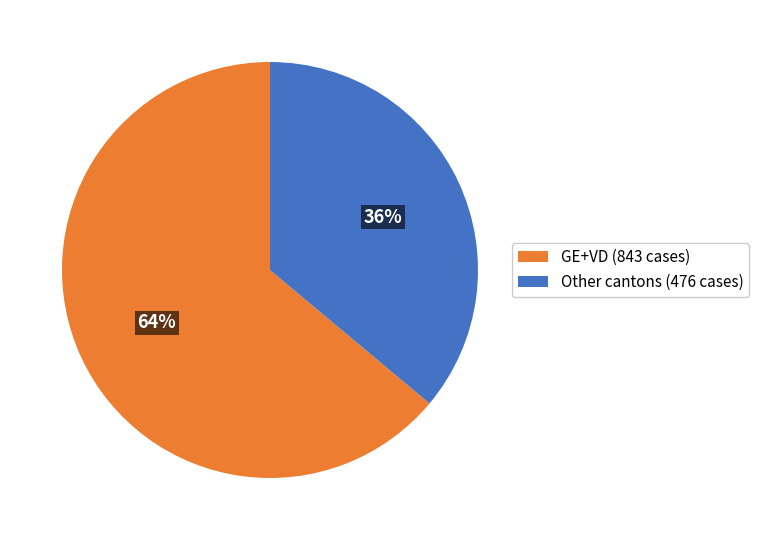

Which has a higher value, Other cantons (476 cases) or GE+VD (843 cases)?

GE+VD (843 cases)